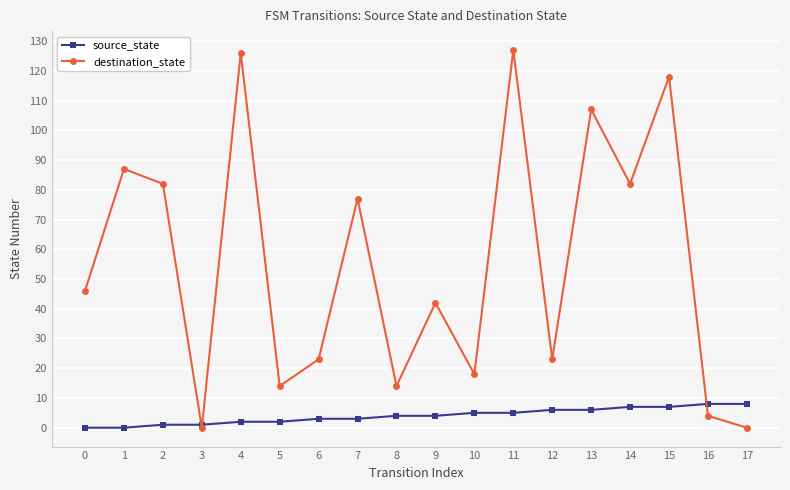

List the series in order of their peak value, highest first.

destination_state, source_state